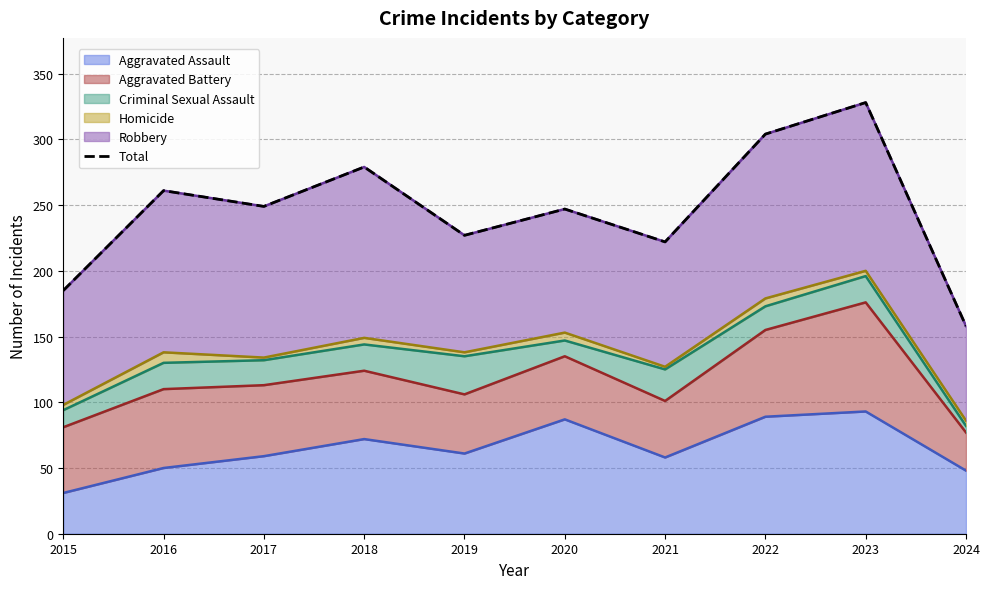

Is it true that the value at 2024 is 61?

False